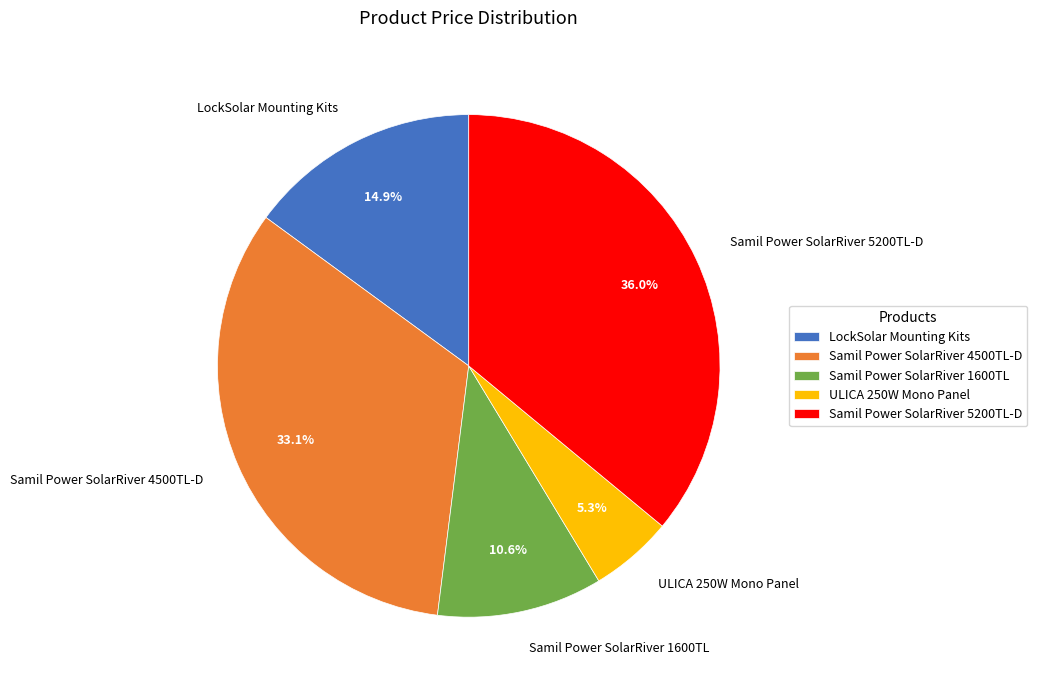

To the nearest percent, what is the difference between the largest and smallest slice percentages?

31%